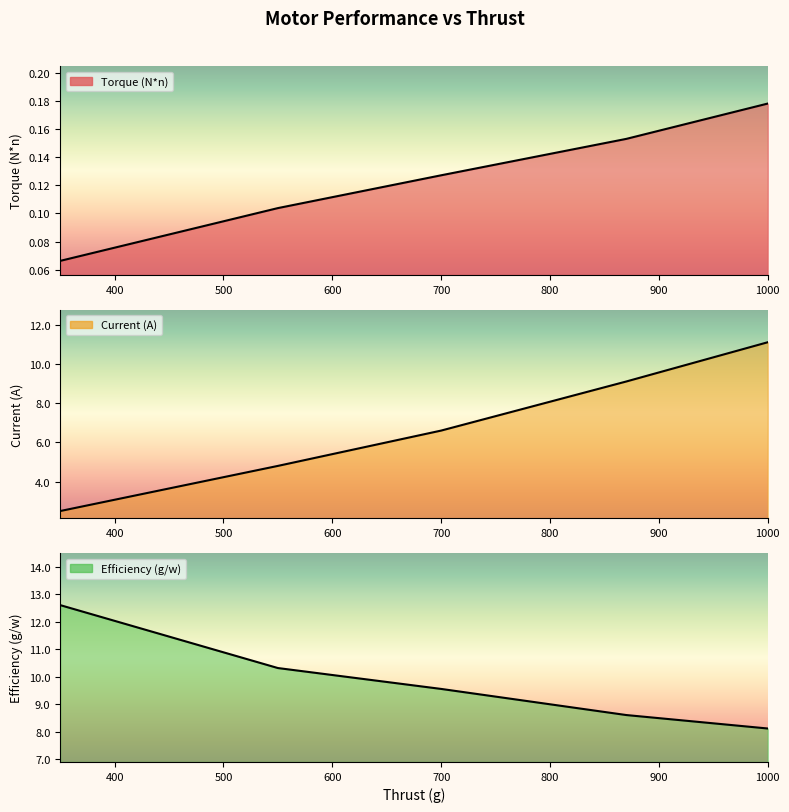

Is it true that Current (A) equals 9.1 at 870?

True